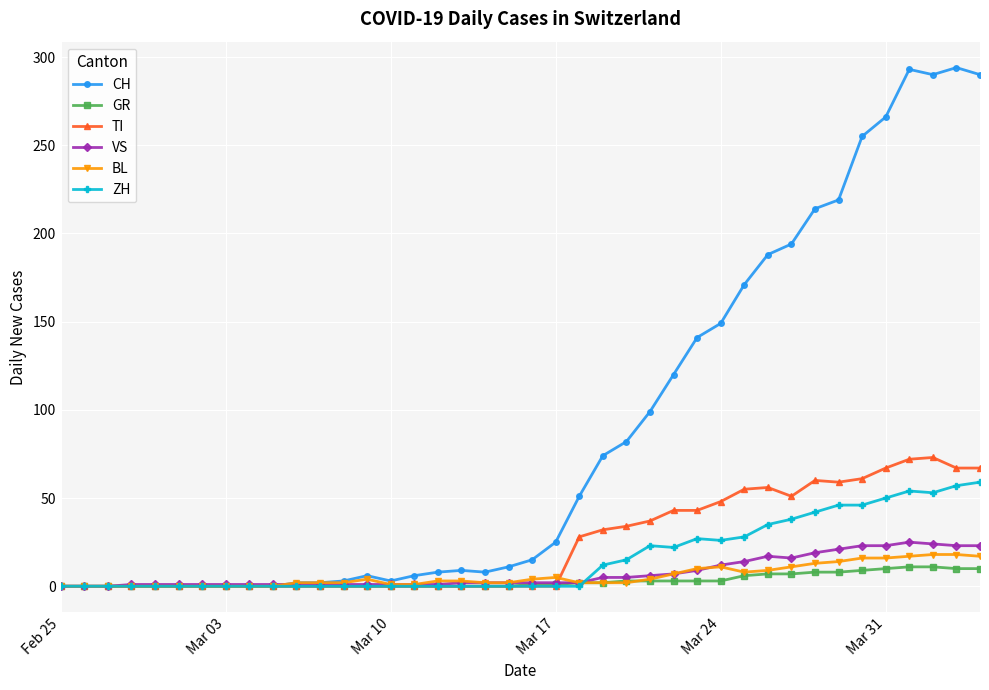

Which series has the widest spread of values?

CH